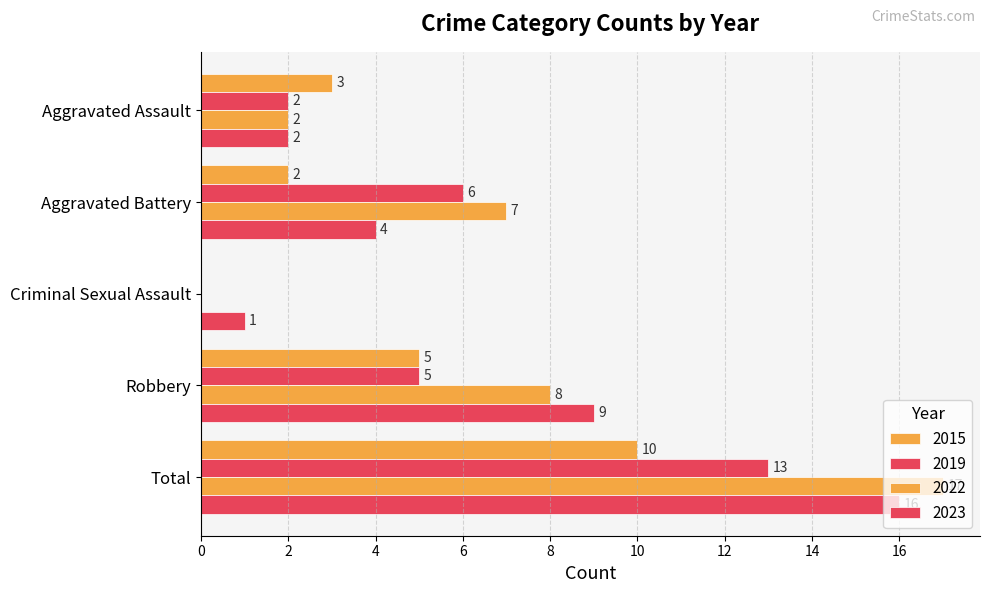

At which category is the sum across all series the highest?

Total